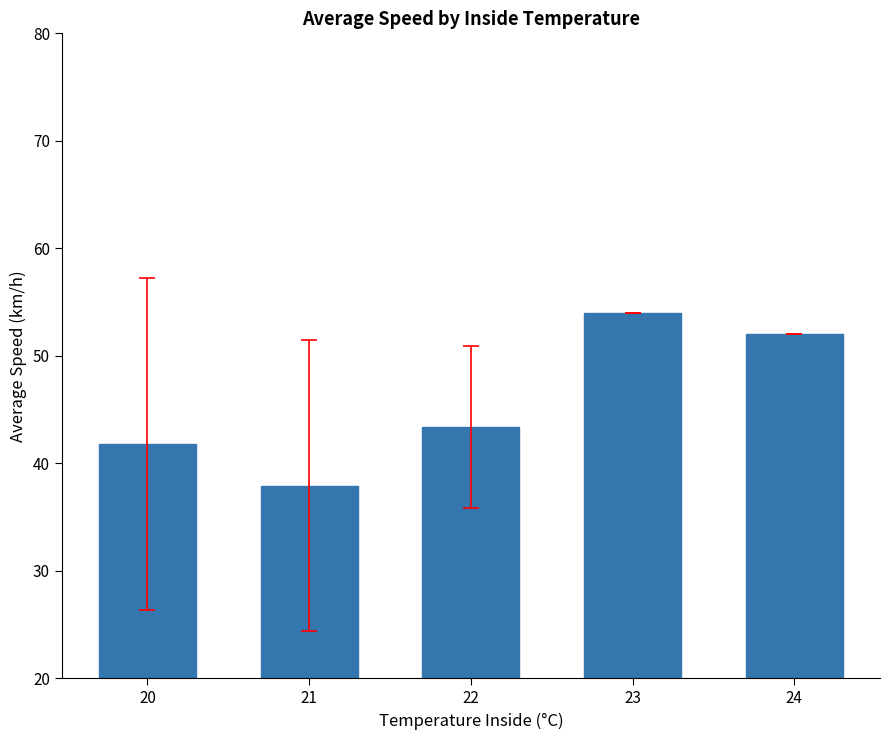

Is it true that the value at 20 is 41.8?

True